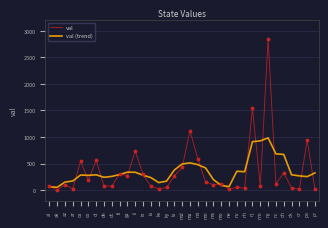

What are all the series names shown in the legend?

val, val (trend)